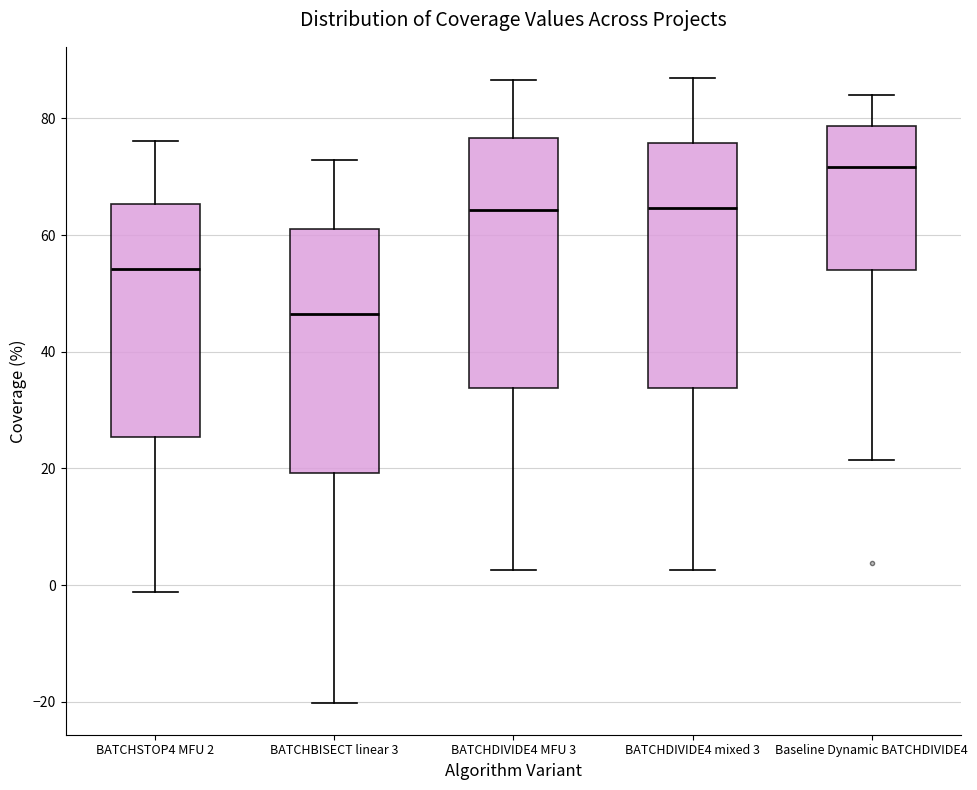

Reading left to right, transcribe this box plot: for each box, give where its median line is, the range the box spans, and where its two whiskers end, as read against the y-axis. The values are not printed on the chart, so give them approximately, as read against the axis.

BATCHSTOP4 MFU 2: median 54, box 26 to 66, whiskers -2 to 76
BATCHBISECT linear 3: median 46, box 20 to 62, whiskers -20 to 72
BATCHDIVIDE4 MFU 3: median 64, box 34 to 76, whiskers 2 to 86
BATCHDIVIDE4 mixed 3: median 64, box 34 to 76, whiskers 2 to 86
Baseline Dynamic BATCHDIVIDE4: median 72, box 54 to 78, whiskers 22 to 84